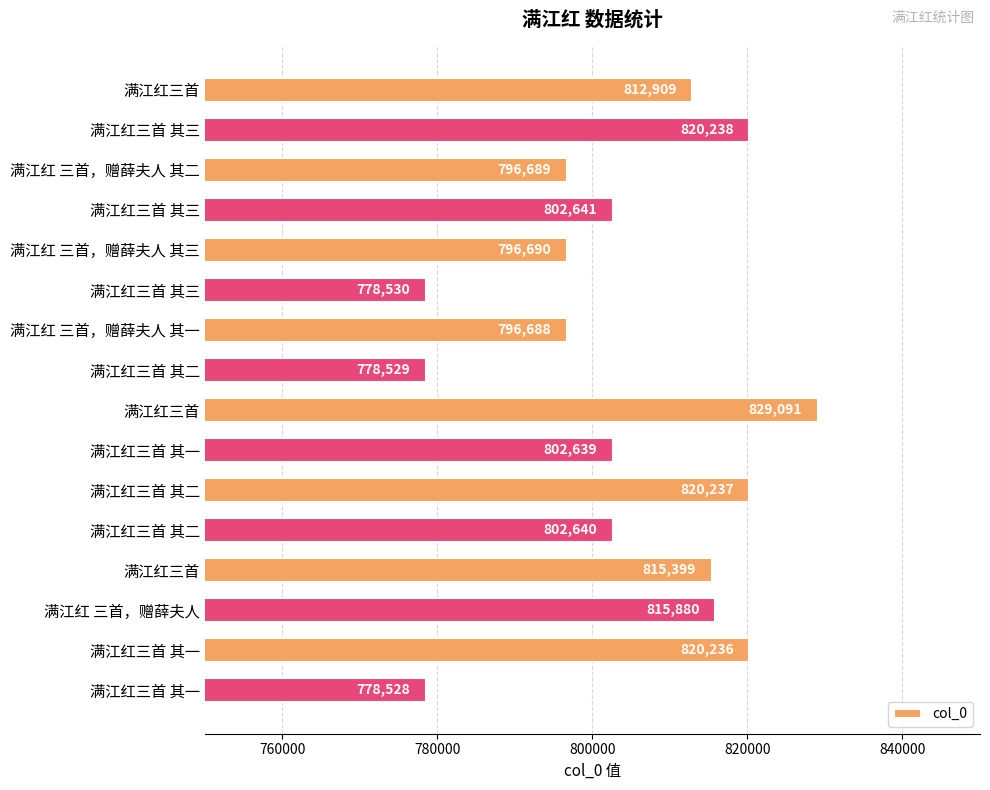

How many bars are there in total?

16